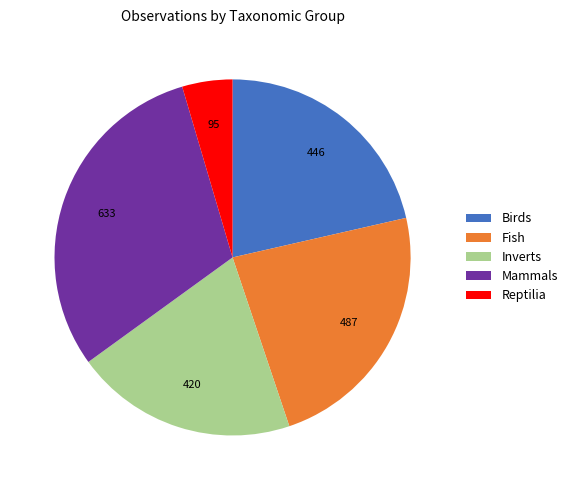

Is the sum of Reptilia and Mammals greater than half?

No